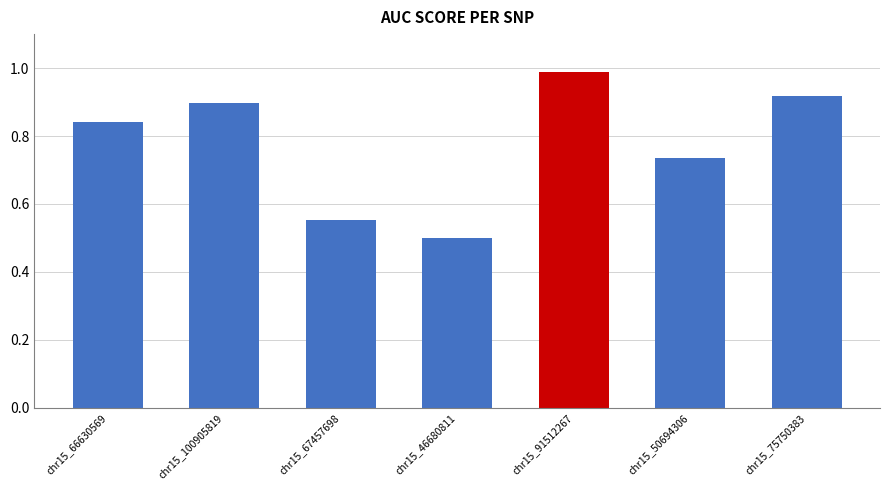

List the labels in order of value, largest first.

chr15_91512267, chr15_75750383, chr15_100905819, chr15_66630569, chr15_50694306, chr15_67457698, chr15_46680811